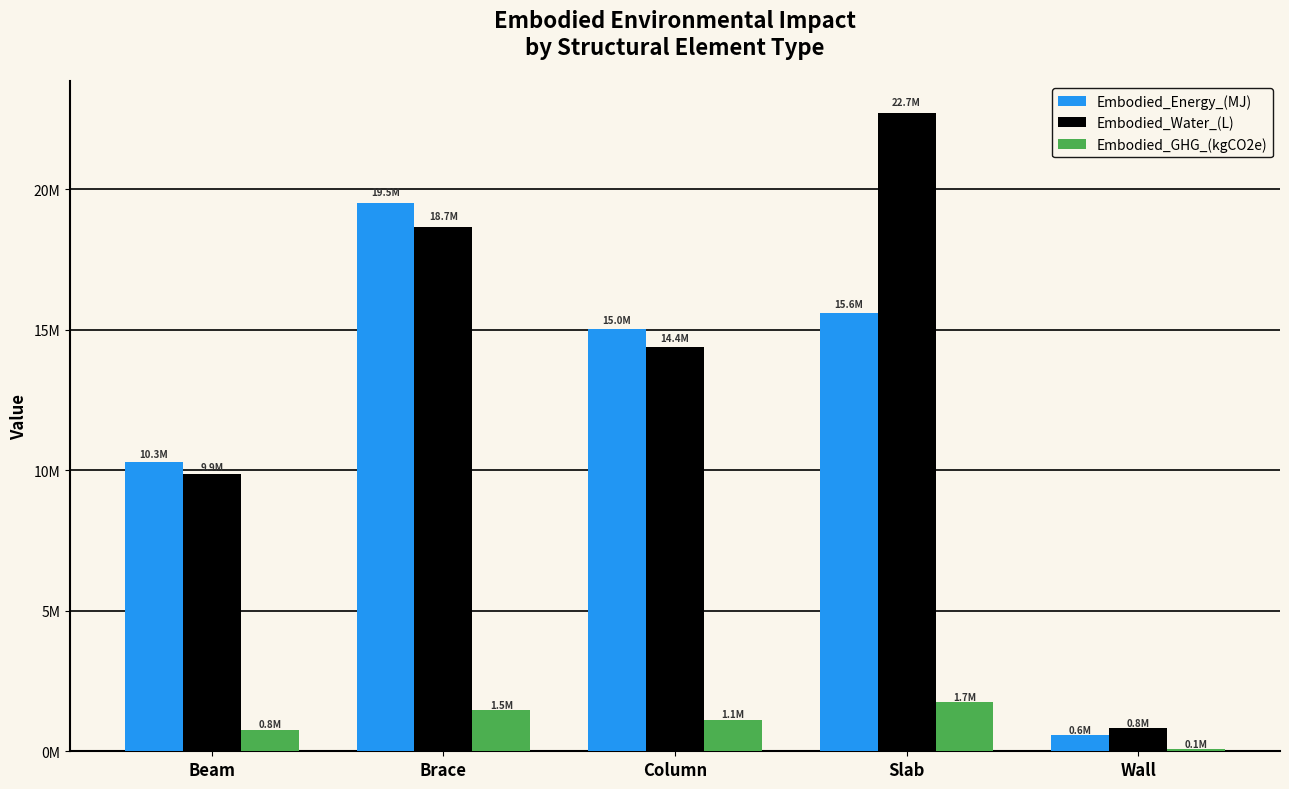

At which category is the sum across all series the highest?

Slab